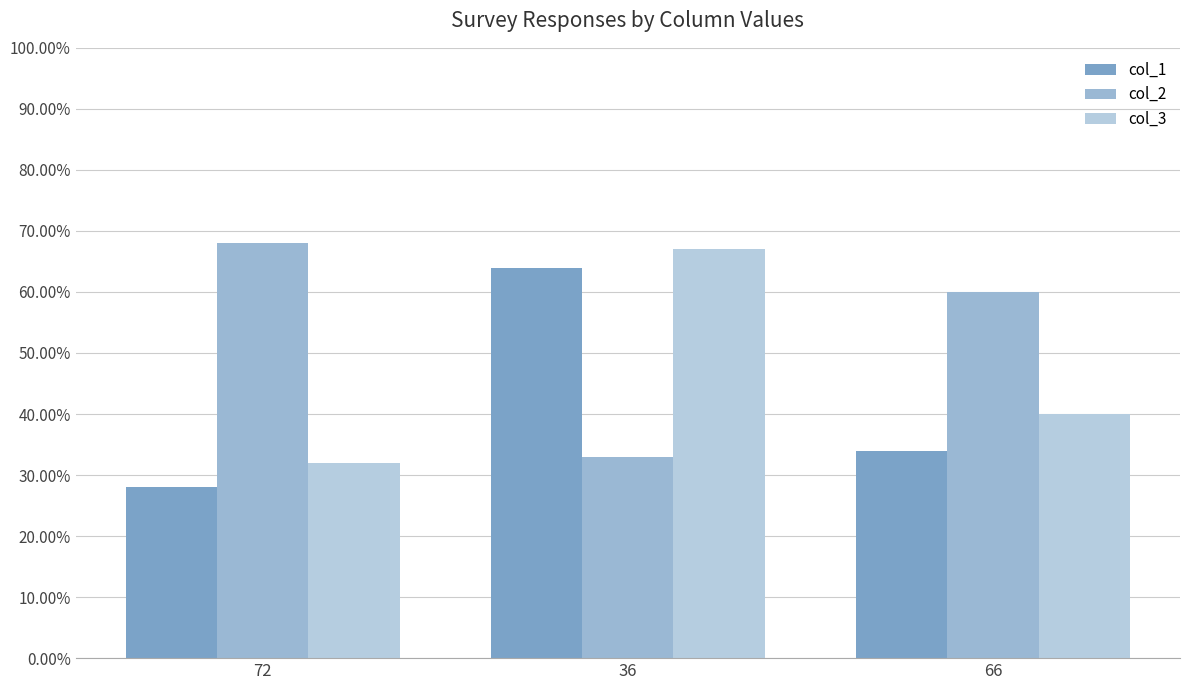

Reading left to right, list all the values displayed in this chart.

col_1: 28	64	34
col_2: 68	33	60
col_3: 32	67	40